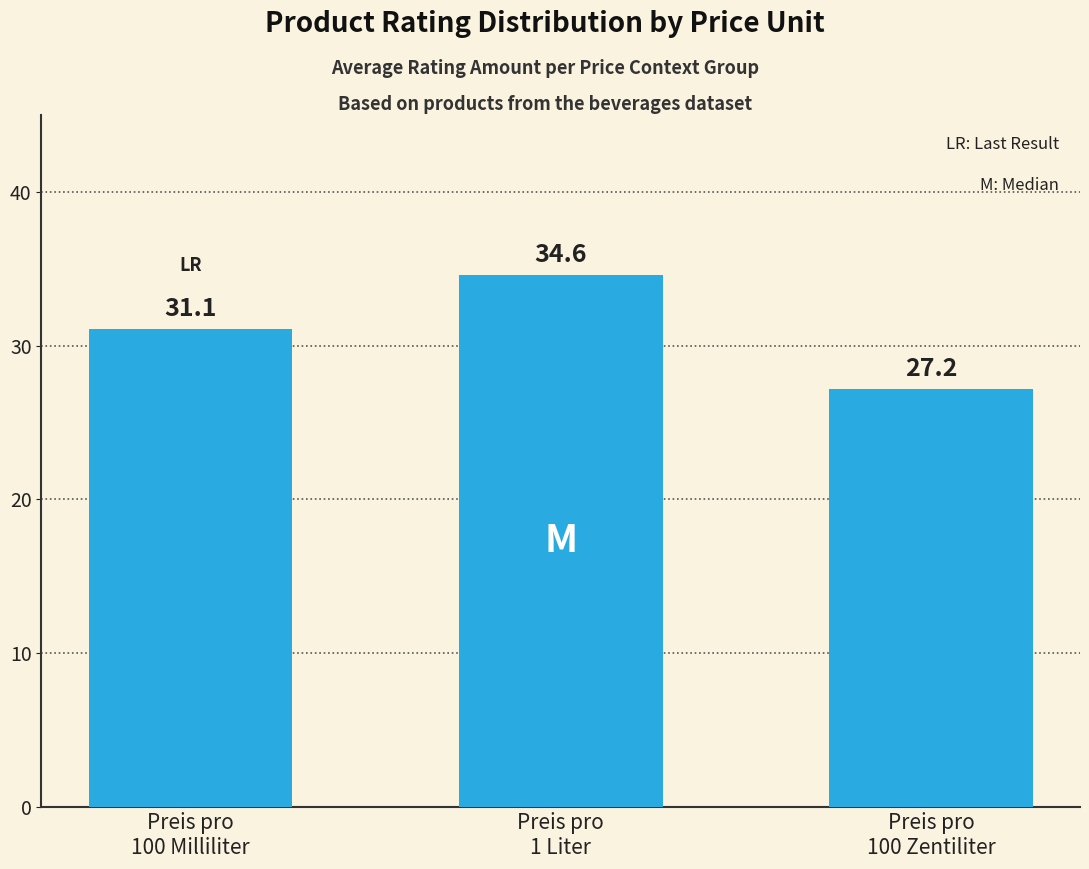

How many bars are there in total?

3